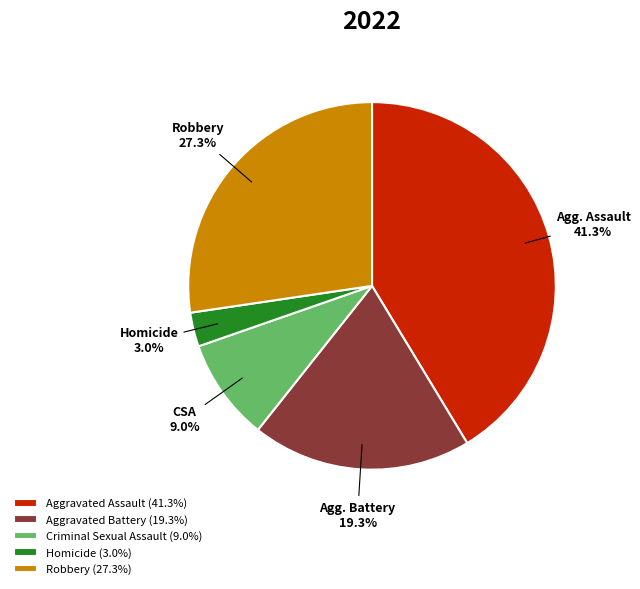

Does Robbery represent more than half of the total?

No